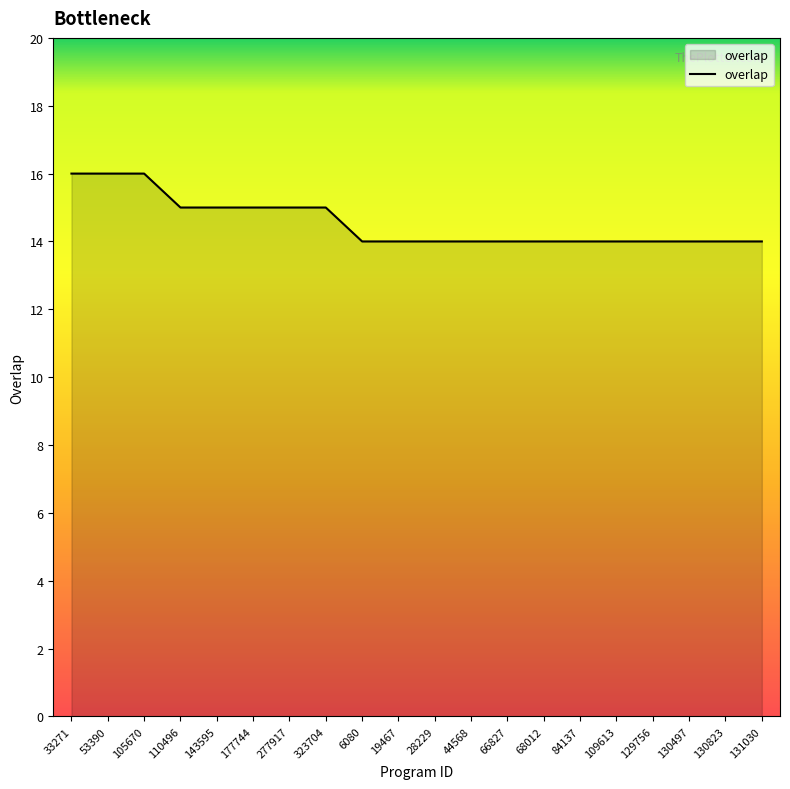

What is the minimum value shown in the chart?

14